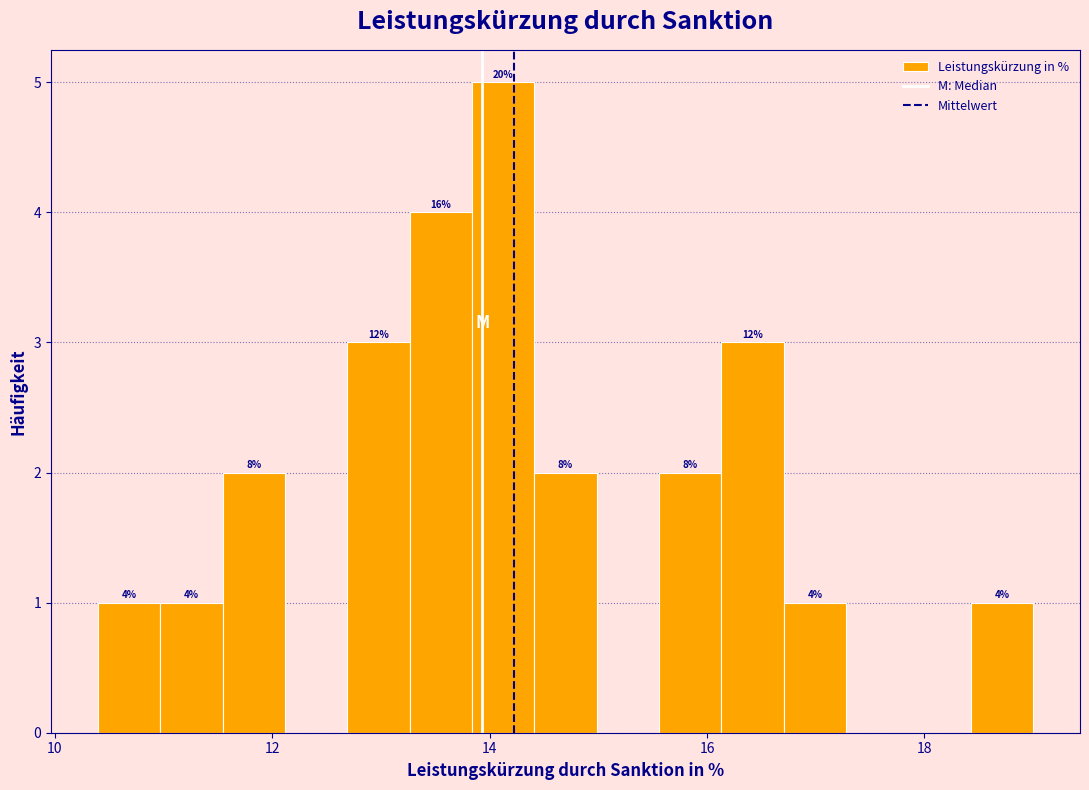

Around what value on the x-axis is the tallest bar? Give the approximate position of its centre, as read against the axis.

14.2